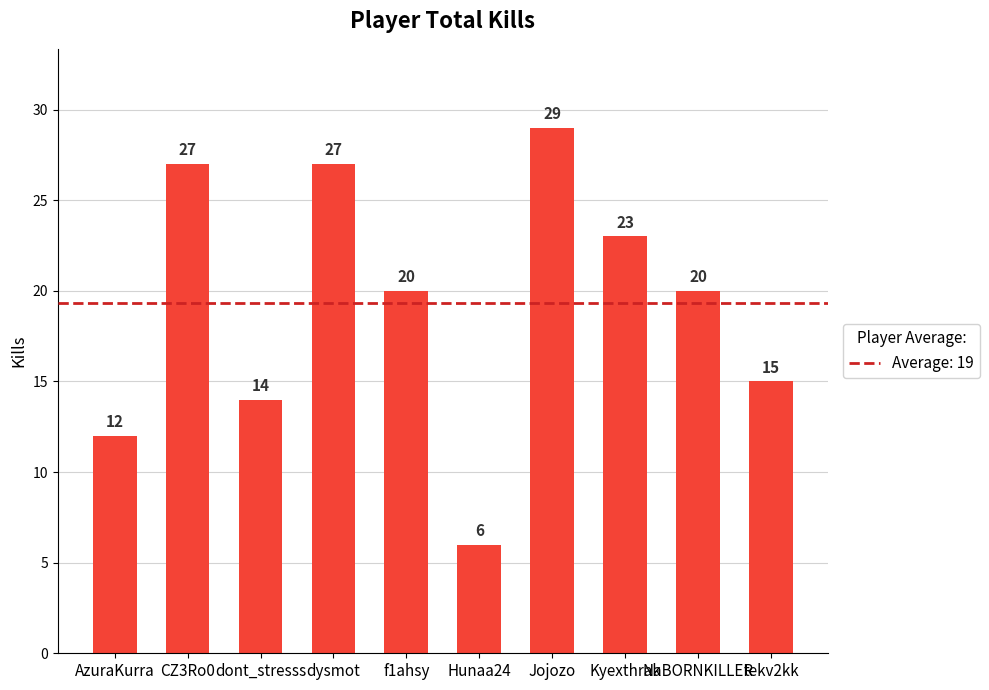

Reading left to right, list all the values displayed in this chart.

AzuraKurra=12	CZ3Ro0=27	dont_stresss=14	dysmot=27	f1ahsy=20	Hunaa24=6	Jojozo=29	Kyexthrak=23	NaBORNKILLER=20	tekv2kk=15